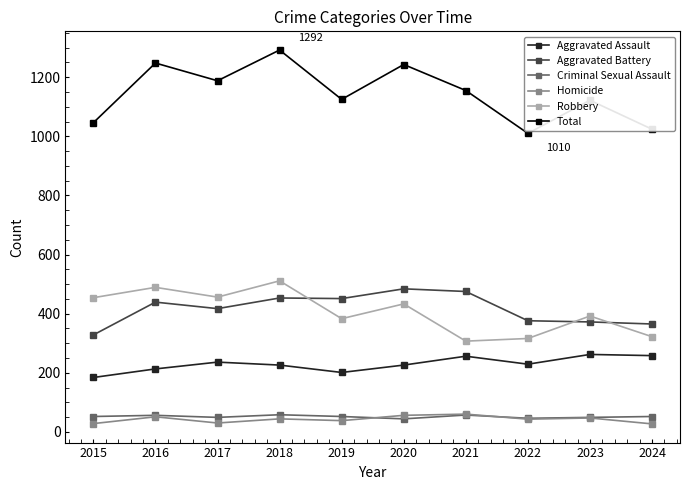

True or false: Aggravated Battery has more than 0 points higher than both neighbors.

True